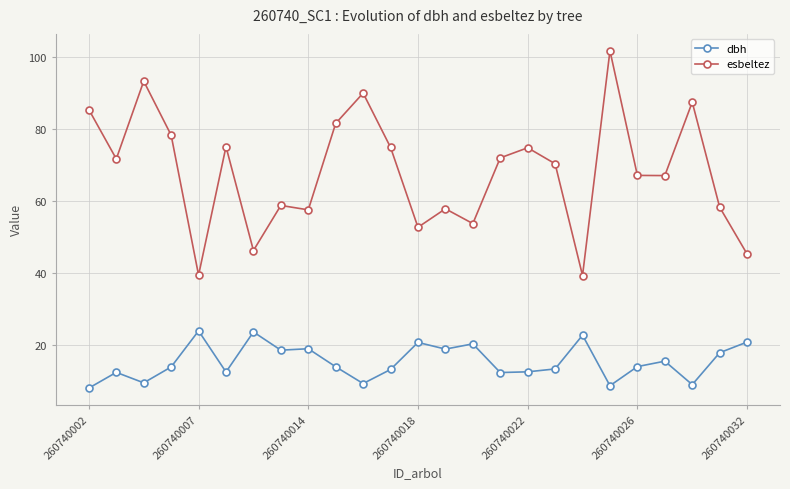

True or false: esbeltez has more than 2 points higher than both neighbors.

True